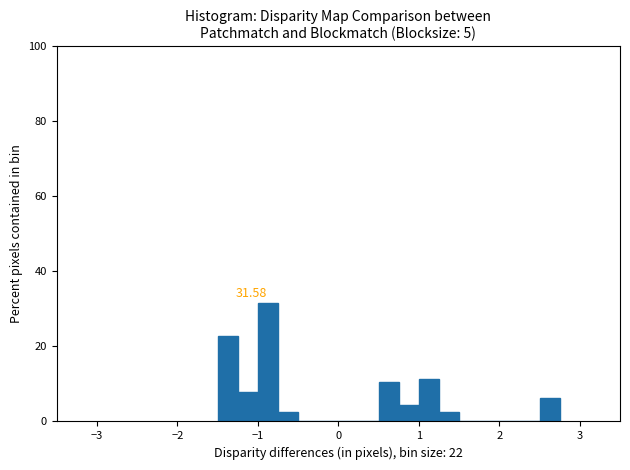

Read against the x-axis, roughly where is the centre of the tallest bar?

-0.9